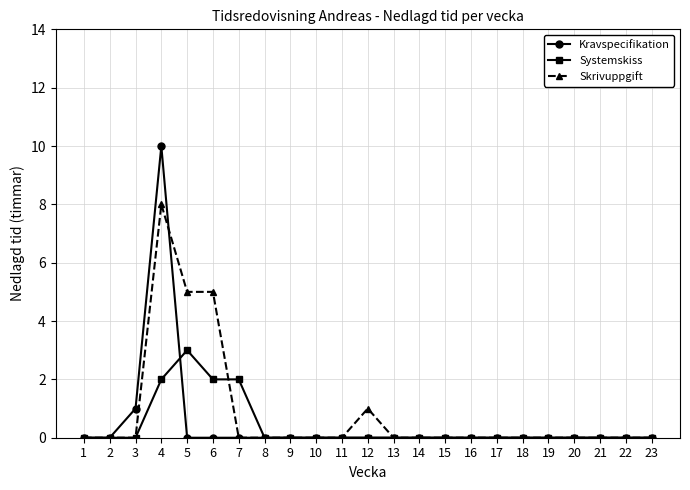

Rank the series by their maximum value, from highest to lowest.

Kravspecifikation, Skrivuppgift, Systemskiss